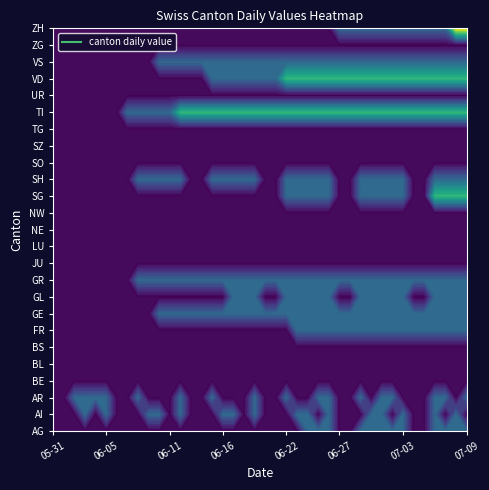

At which category does the chart reach its minimum across all series?

2020-05-31